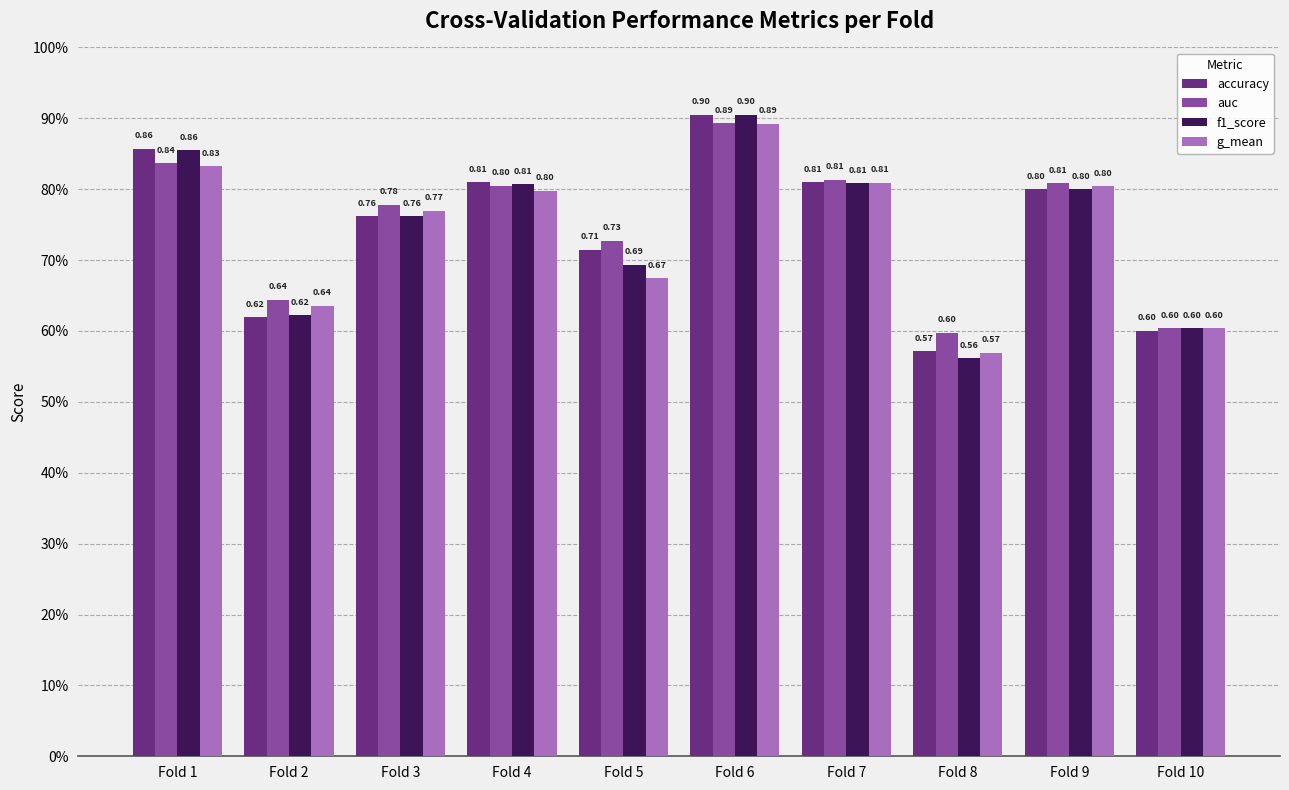

Is the value of accuracy at Fold 8 greater than the value of auc at Fold 8?

No